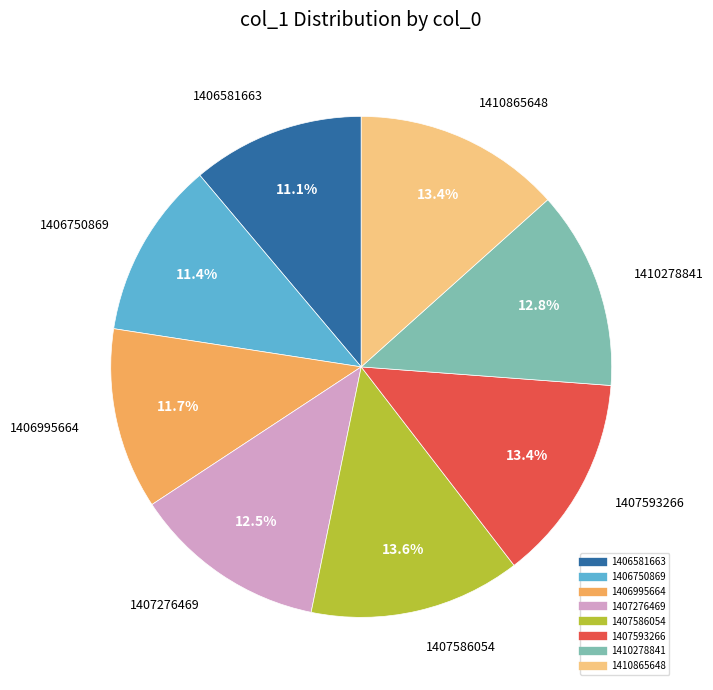

Does 1407593266 represent more than half of the total?

No